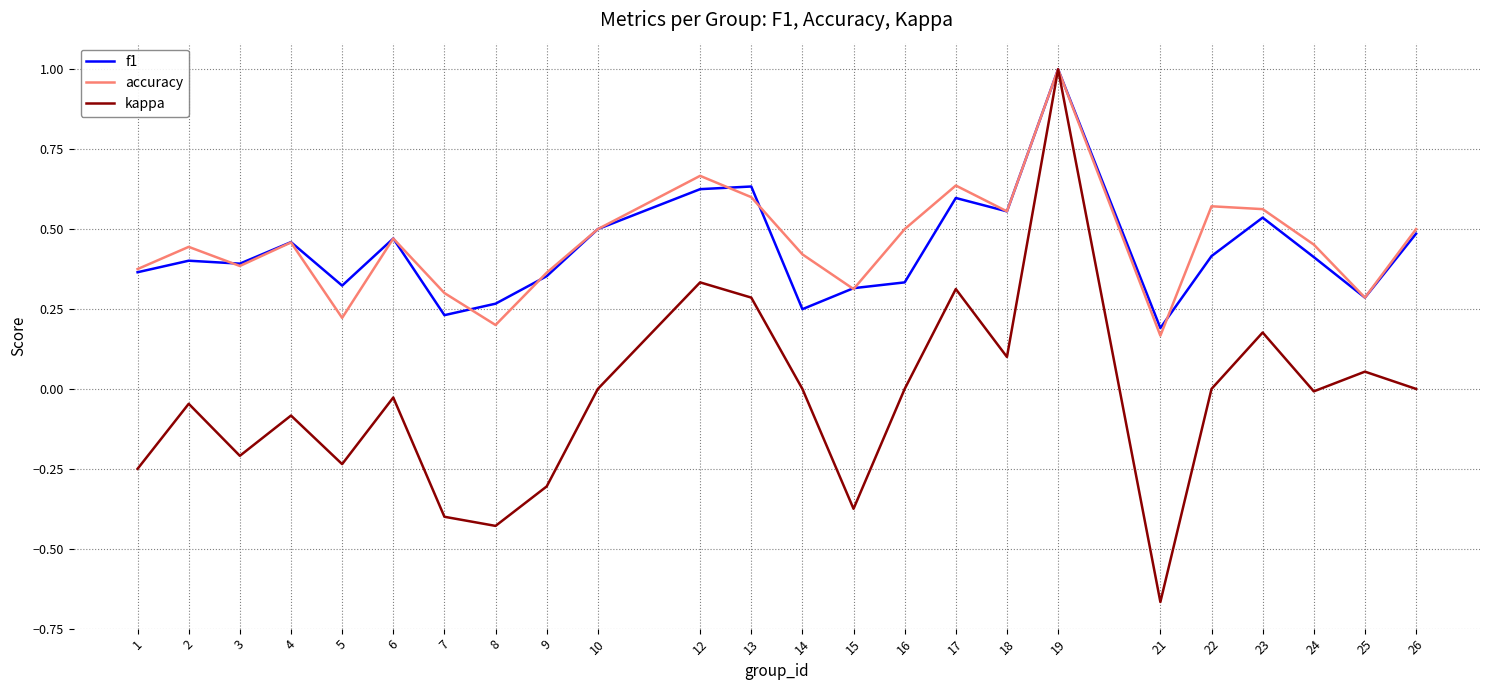

Is the value of f1 at 17 greater than the value of accuracy at 21?

Yes